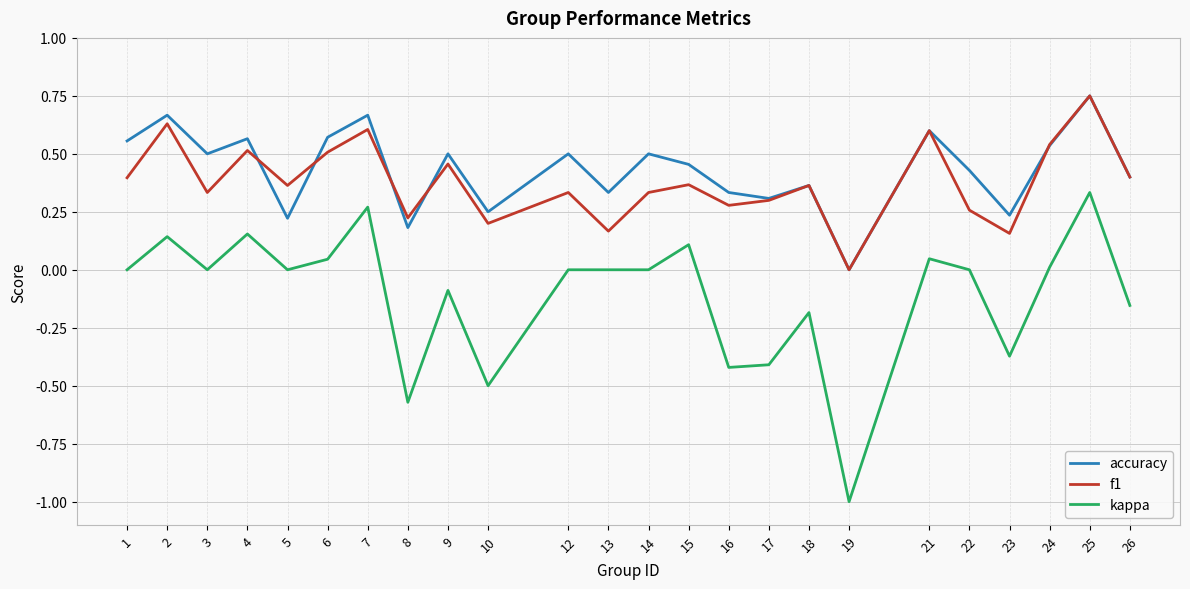

Which label corresponds to the smallest value in the chart?

19